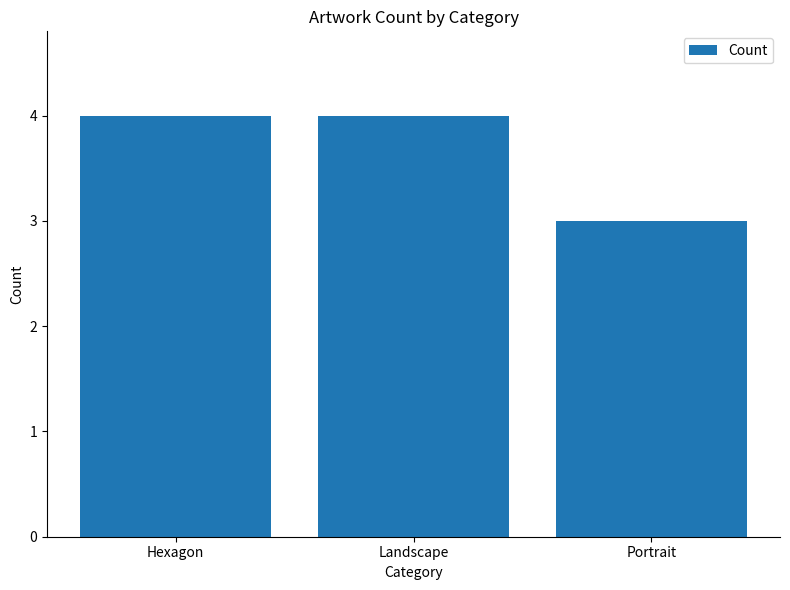

The value at Hexagon is 7. True or false?

False